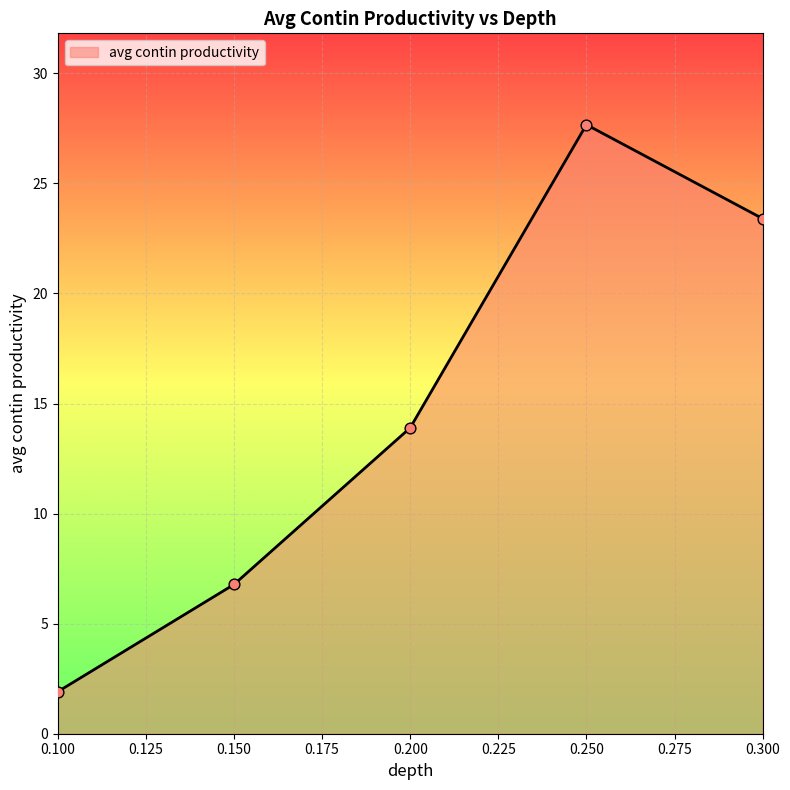

Between 0.100 and 0.250, which is larger?

0.250